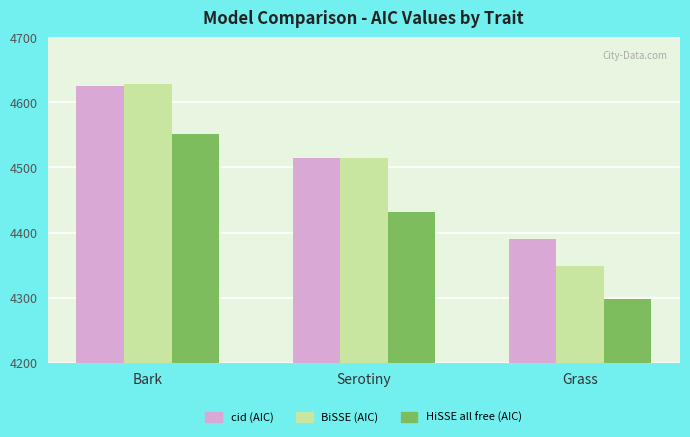

What is the average value of the HiSSE all free (AIC) series?

4427.1